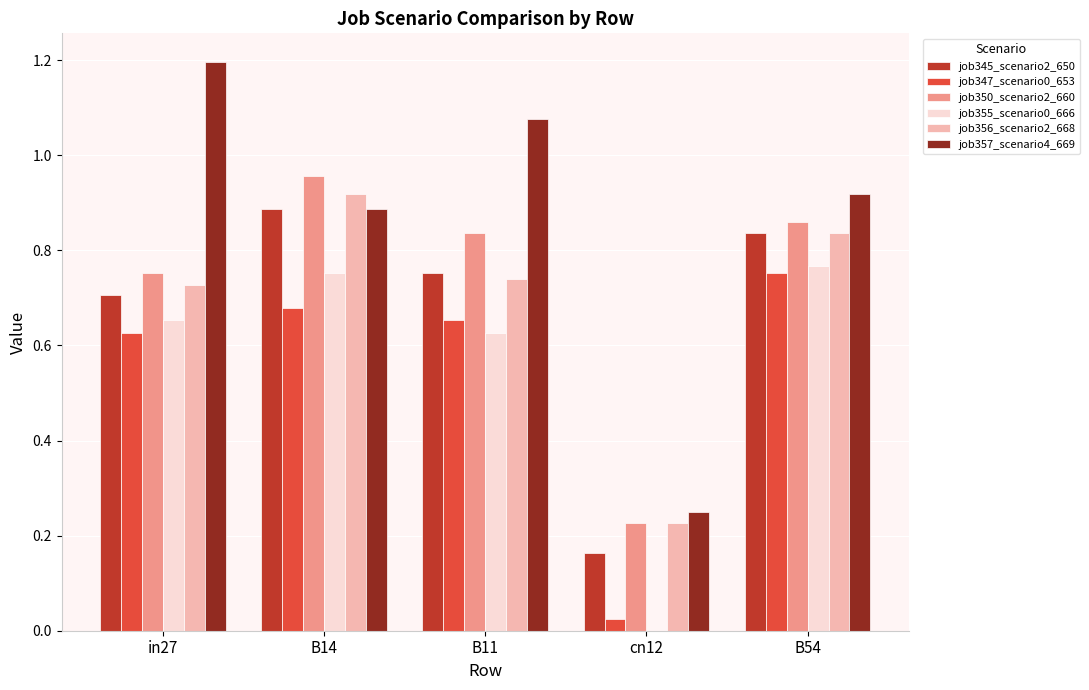

Which series has the largest total across all categories?

job357_scenario4_669